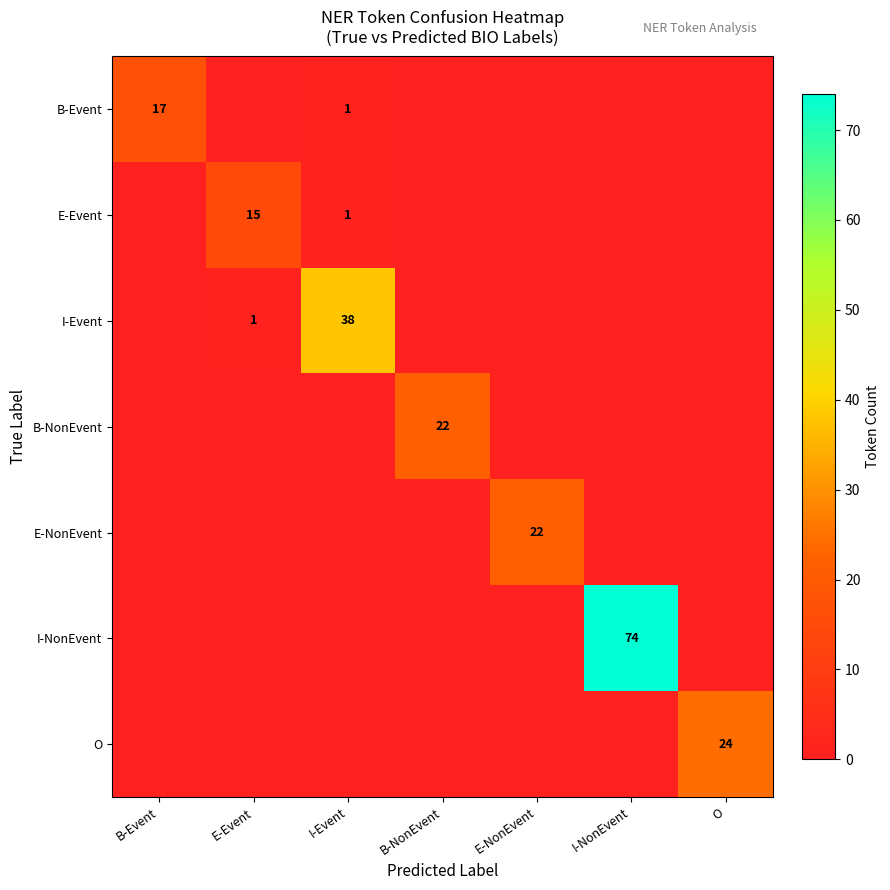

True or false: I-NonEvent has a value of 74 at I-NonEvent.

True